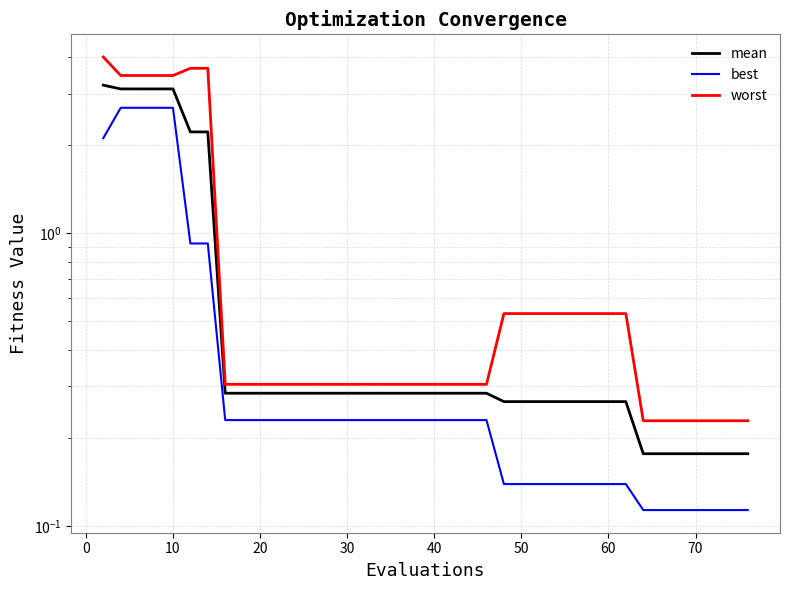

Does the chart display data point markers on the line(s)?

No